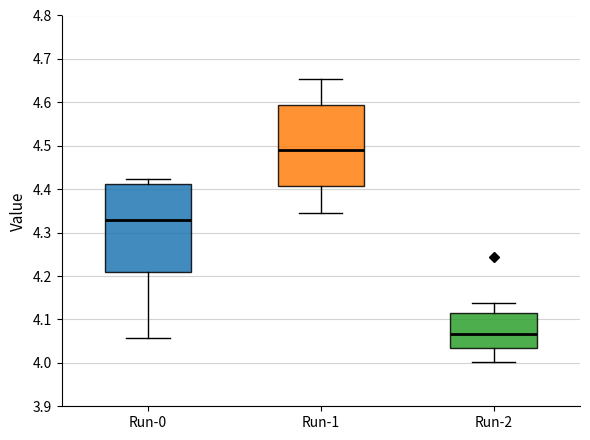

Where is the upper edge of the box for Run-2 on the y-axis? The values are not printed on the chart, so give them approximately, as read against the axis.

4.11